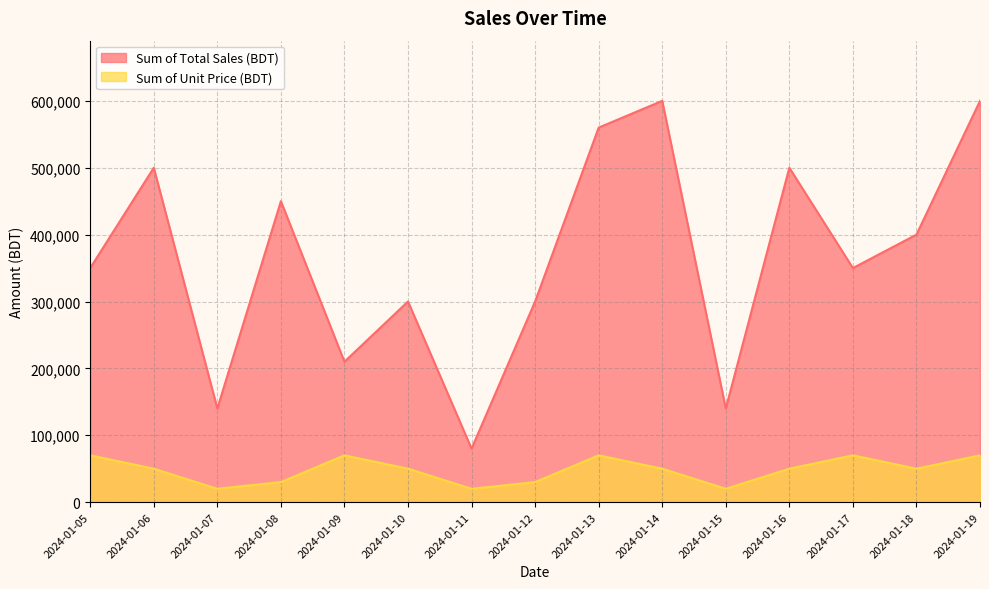

Reading right to left, what are all the values shown in this chart?

Sum of Total Sales (BDT): 600000	400000	350000	500000	140000	600000	560000	300000	80000	300000	210000	450000	140000	500000	350000
Sum of Unit Price (BDT): 70000	50000	70000	50000	20000	50000	70000	30000	20000	50000	70000	30000	20000	50000	70000